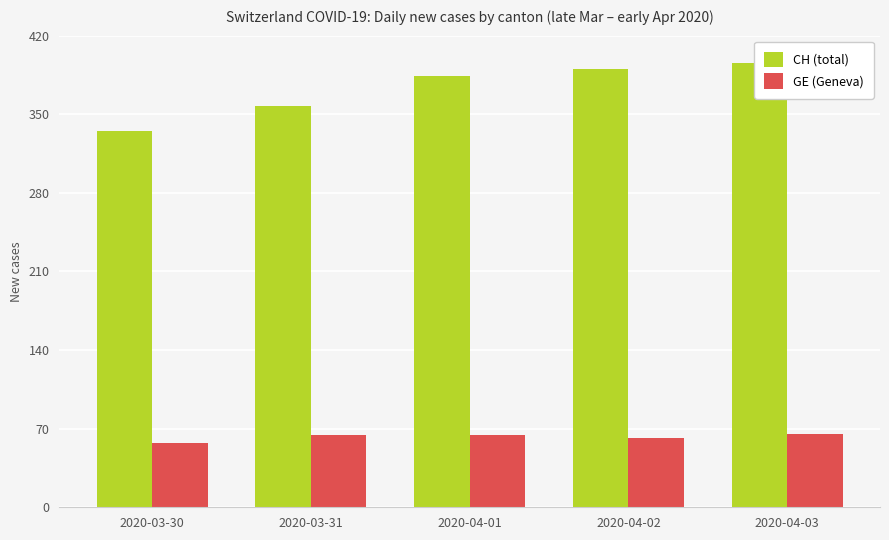

Which series changed the most between 2020-04-01 and 2020-04-03?

CH (total)